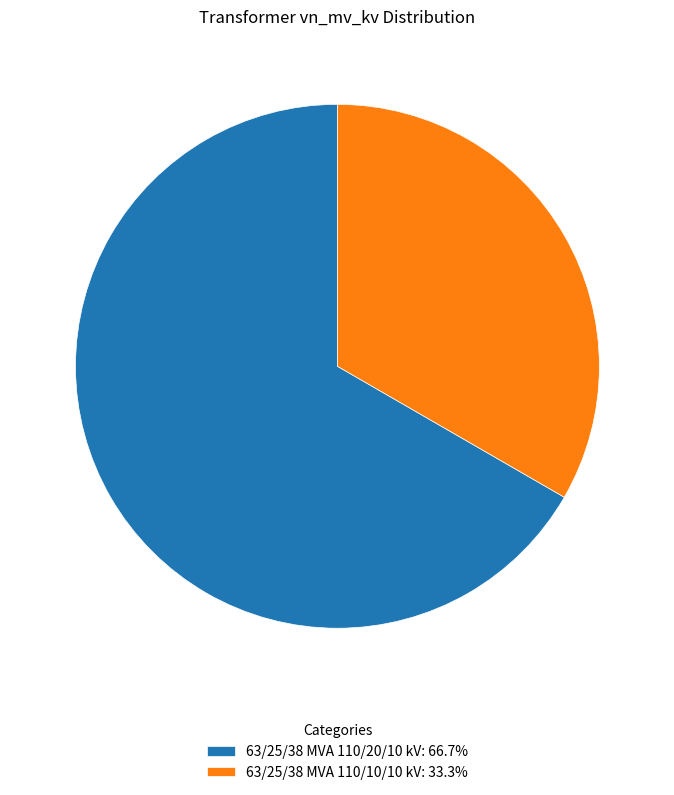

Rank the categories by value from lowest to highest.

63/25/38 MVA 110/10/10 kV, 63/25/38 MVA 110/20/10 kV